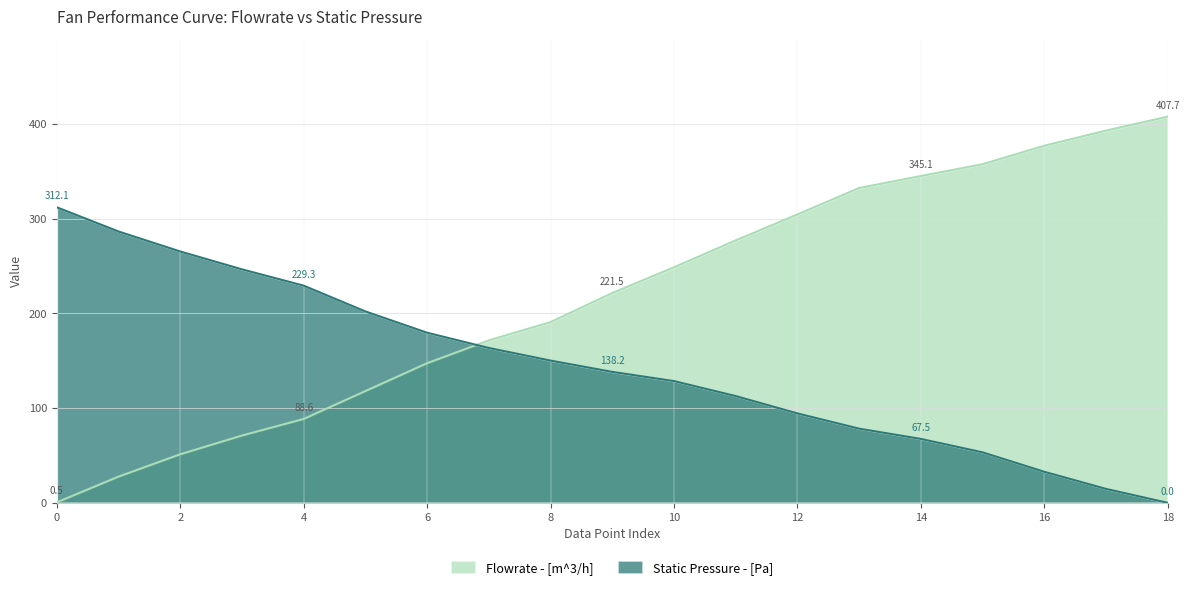

Which series has the largest range (max minus min)?

Flowrate - [m^3/h]